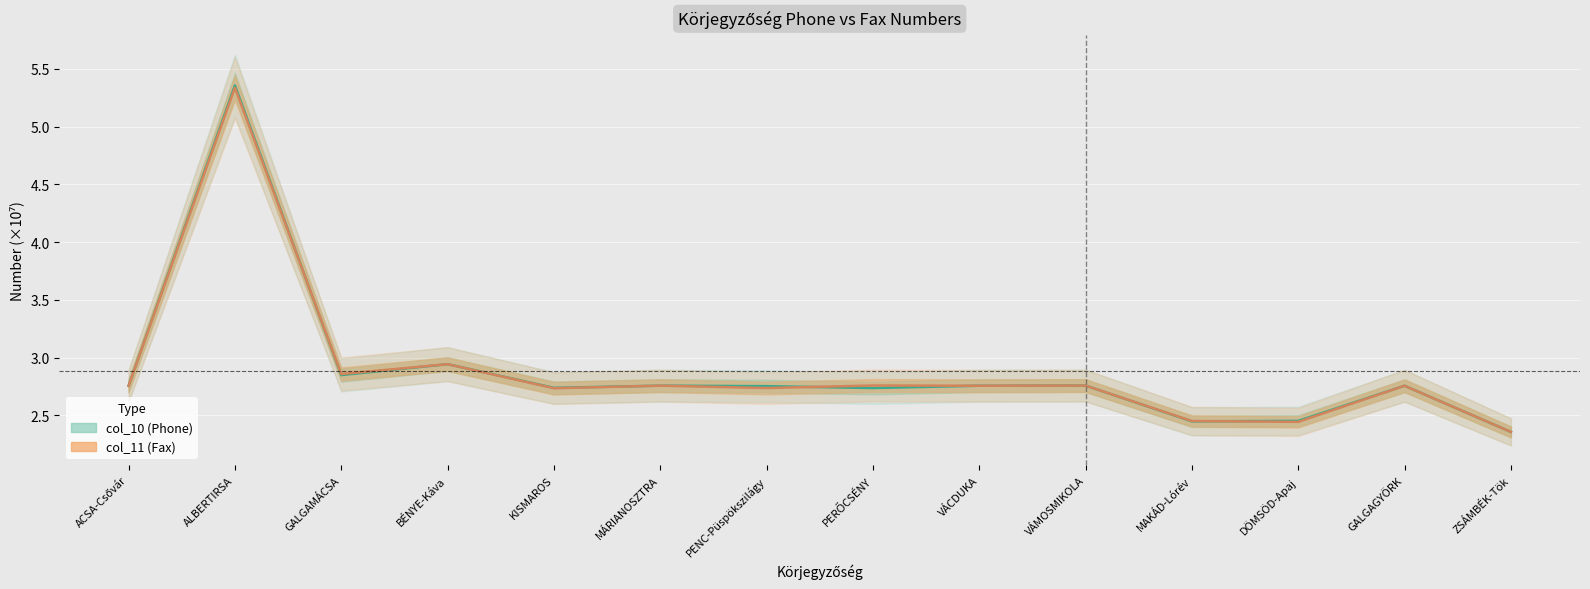

Between GALGAMÁCSA and PENC-Püspökszilágy, which series saw the biggest shift?

col_11